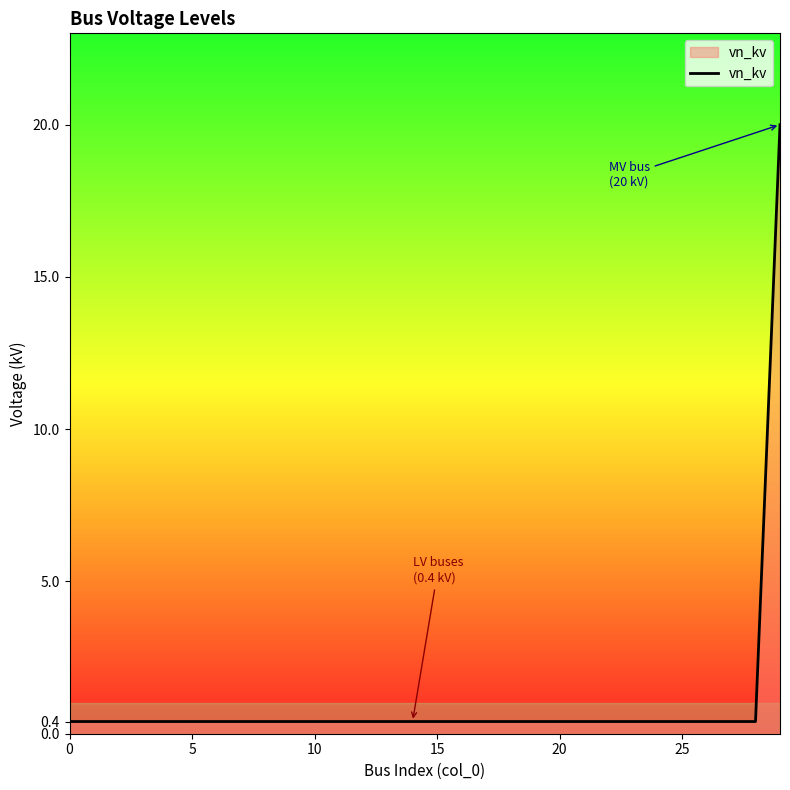

What is the maximum value shown in the chart?

20.0